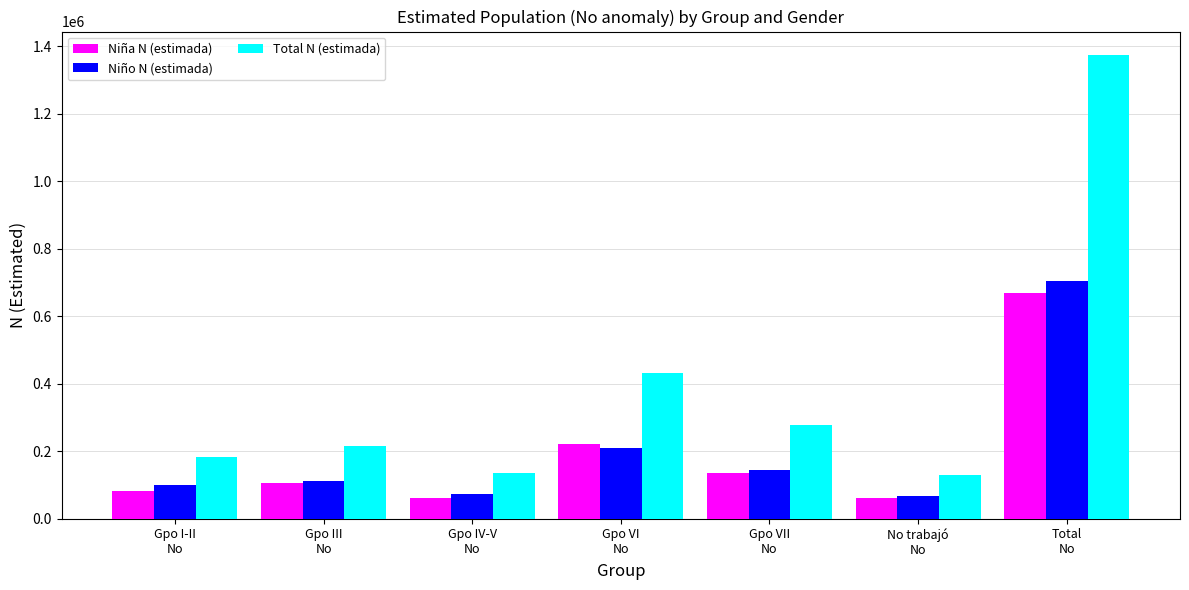

What is the minimum value for Niño N (estimada)?

67276